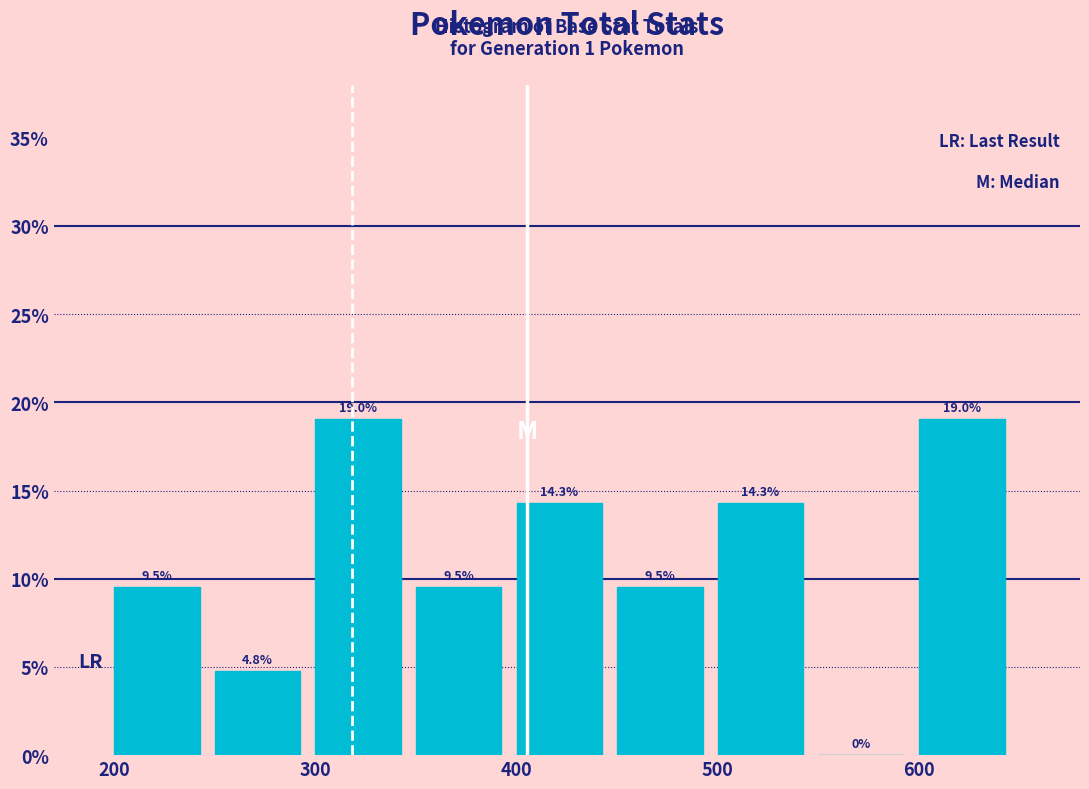

What is the height of the bar covering 350 to 400 on the x-axis?

9.5